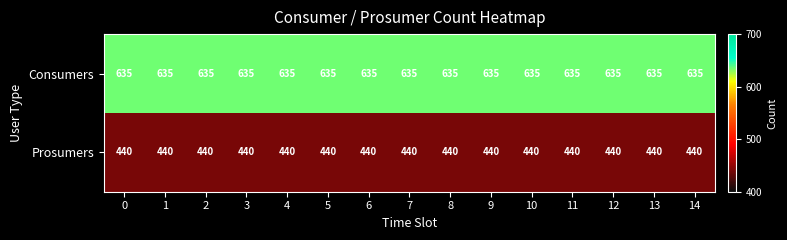

The Consumers series shows 339 at 4. True or false?

False